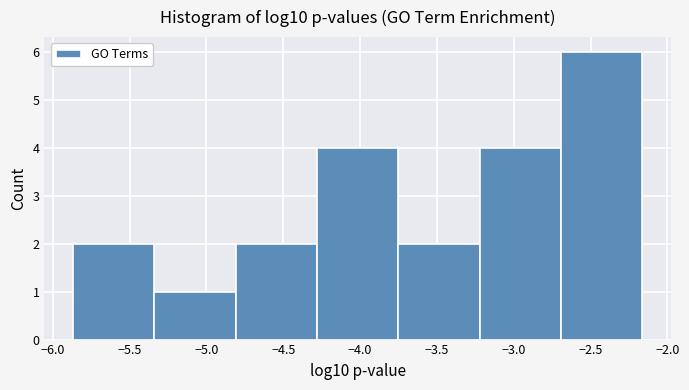

Over which range of the x-axis is the bar tallest?

-2.70 to -2.15